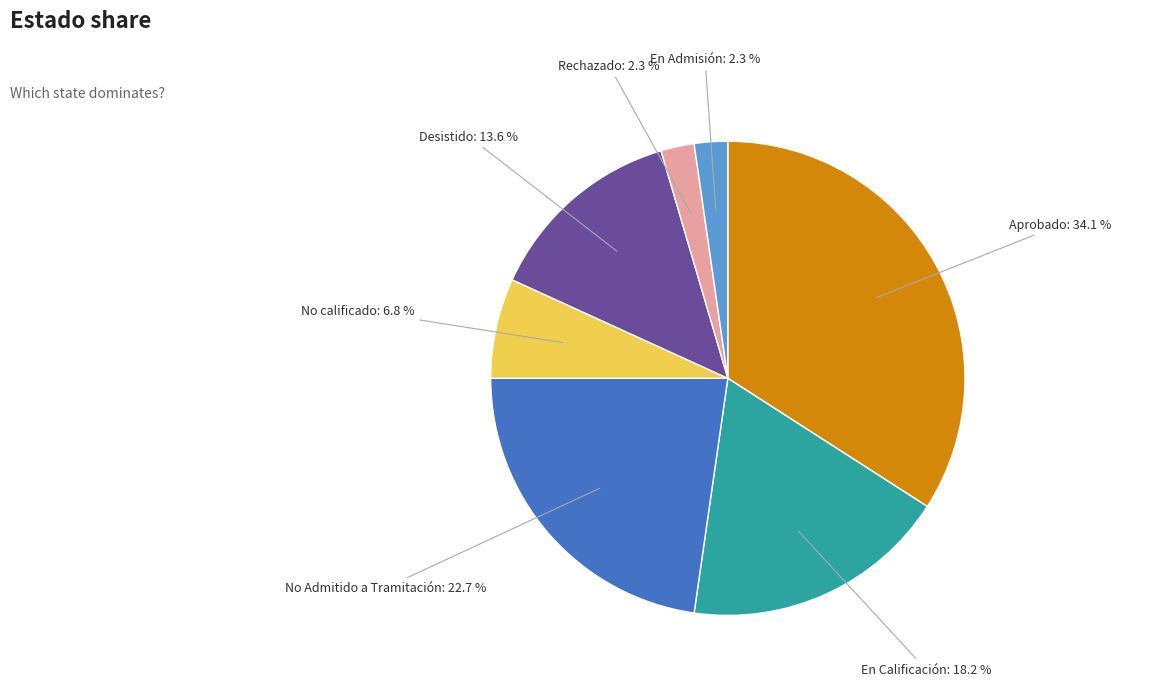

Does any single category account for the majority?

No